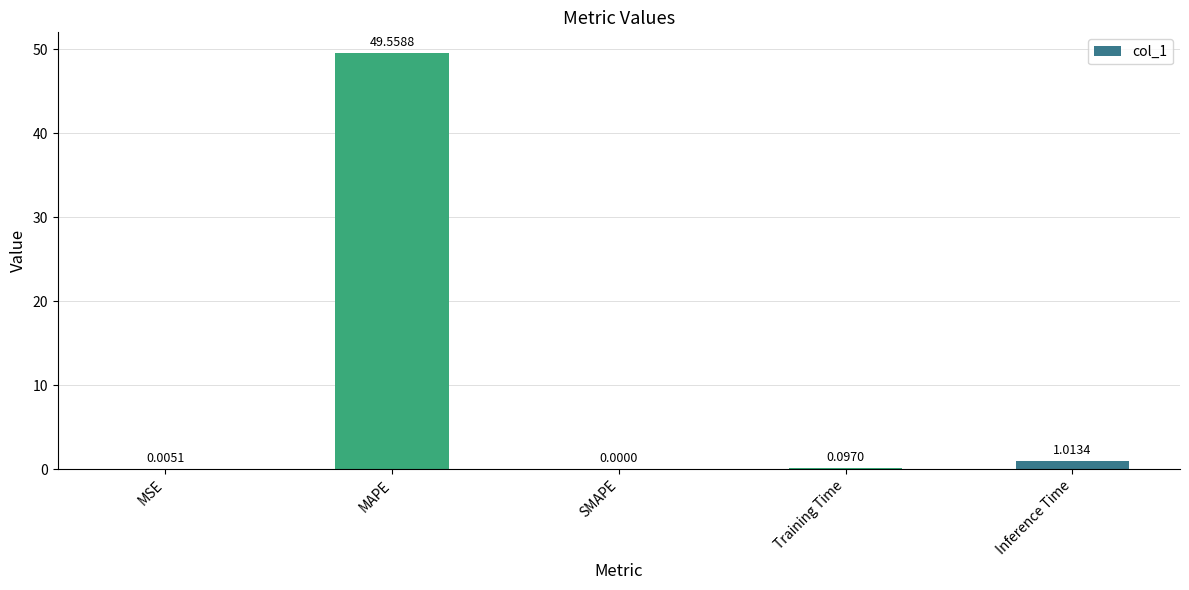

Which label corresponds to the largest value in the chart?

MAPE